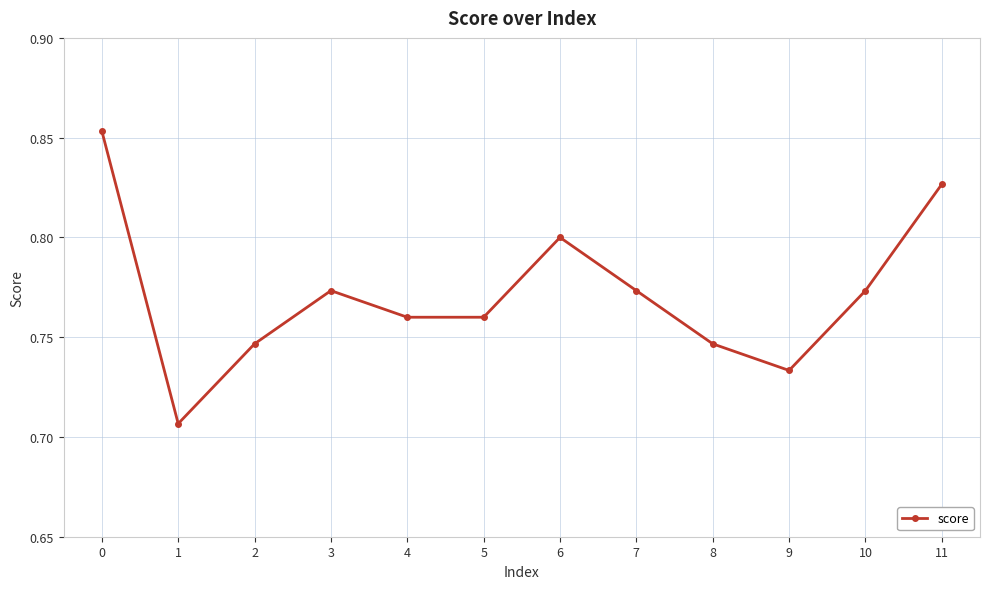

What is the difference between the second highest and minimum values?

0.1